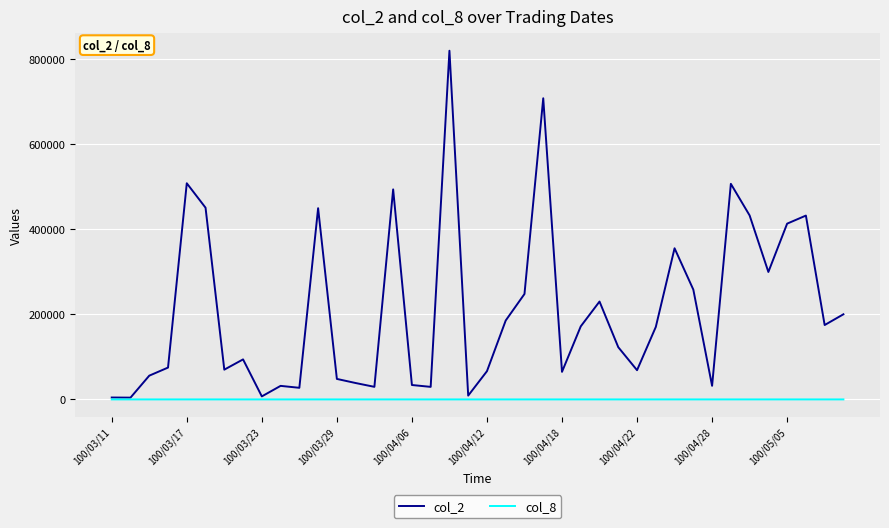

What is the maximum value shown in the chart?

819720